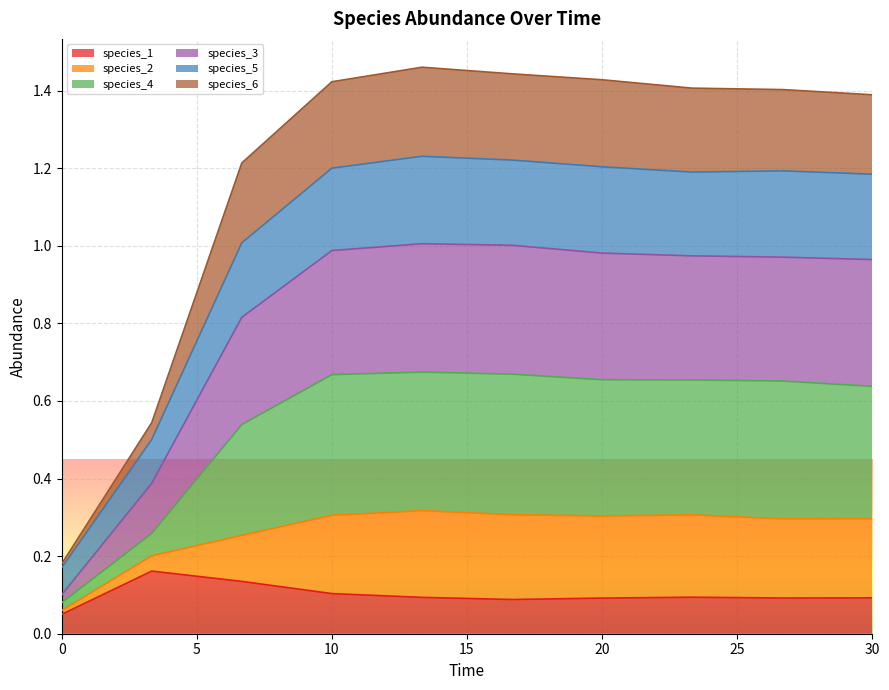

True or false: species_1 has a value of 0.1 at 20.

True